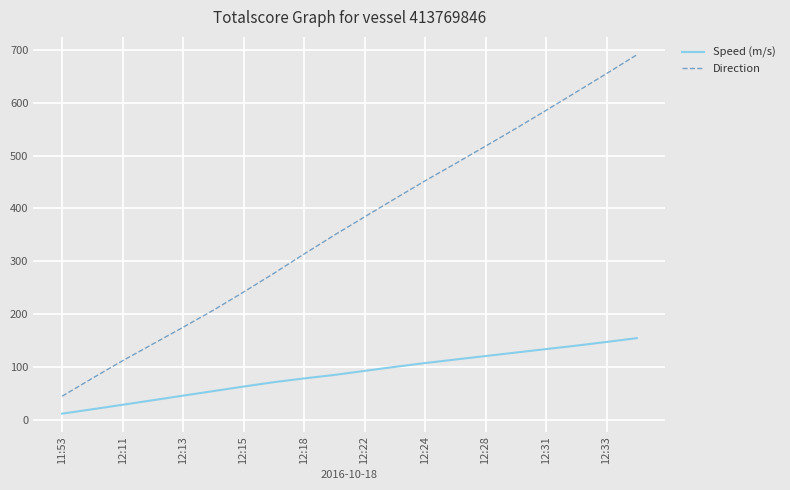

Which series has the widest spread of values?

Direction